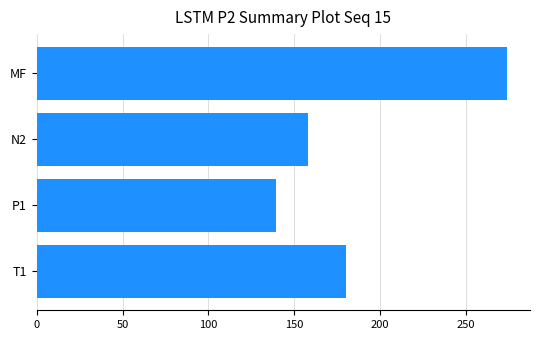

Reading top to bottom, what are all the values shown in this chart?

MF=273.8	N2=158.0	P1=139.4	T1=180.2